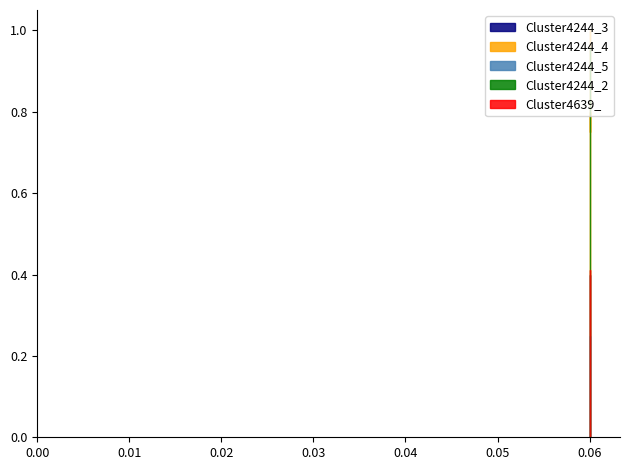

Which series has the largest total across all categories?

Cluster4244_4